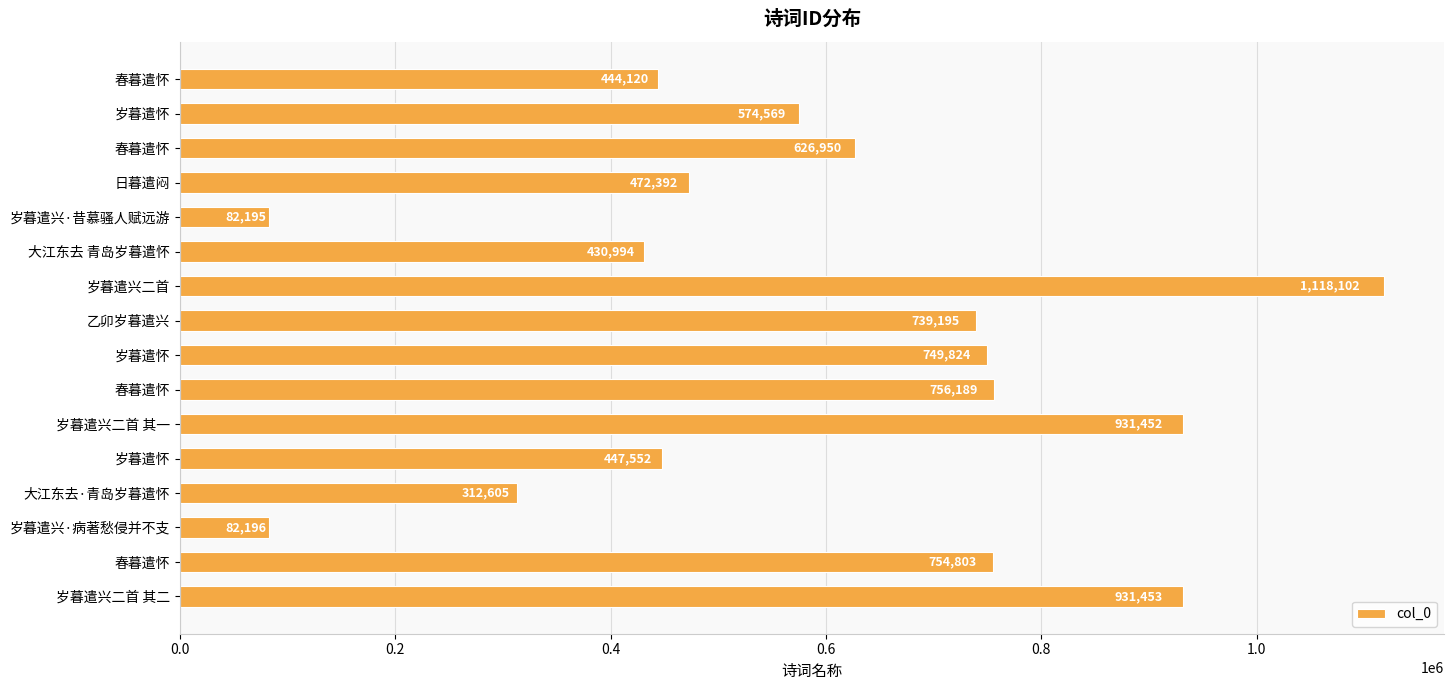

How many values are below 626950?

8